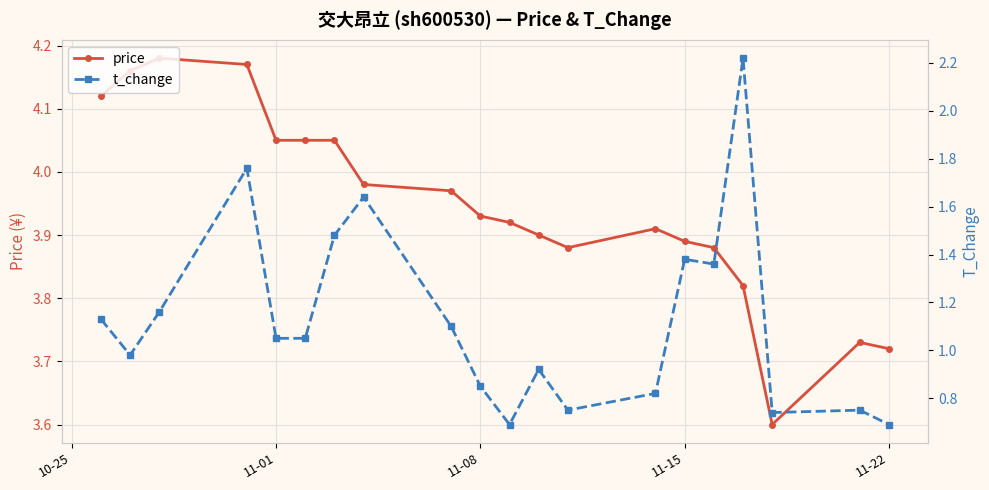

Reading left to right, list all the values displayed in this chart.

price: 4.1	4.2	4.2	4.2	4.0	4.0	4.0	4.0	4.0	3.9	3.9	3.9	3.9	3.9	3.9	3.9	3.8	3.6	3.7	3.7
t_change: 1.1	1.0	1.2	1.8	1.1	1.1	1.5	1.6	1.1	0.8	0.7	0.9	0.8	0.8	1.4	1.4	2.2	0.7	0.8	0.7